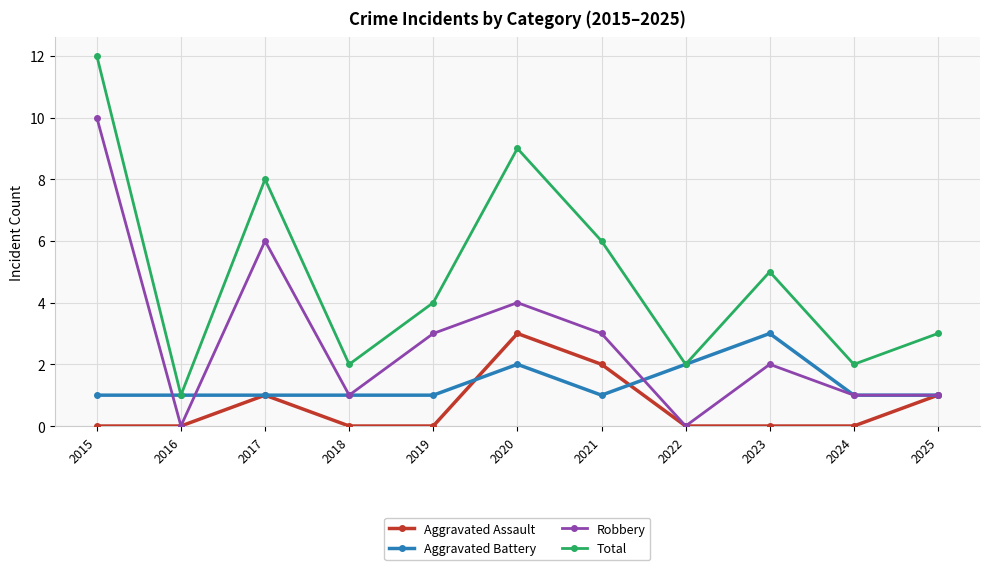

What is the difference between the maximum and minimum values in the Aggravated Battery series?

2